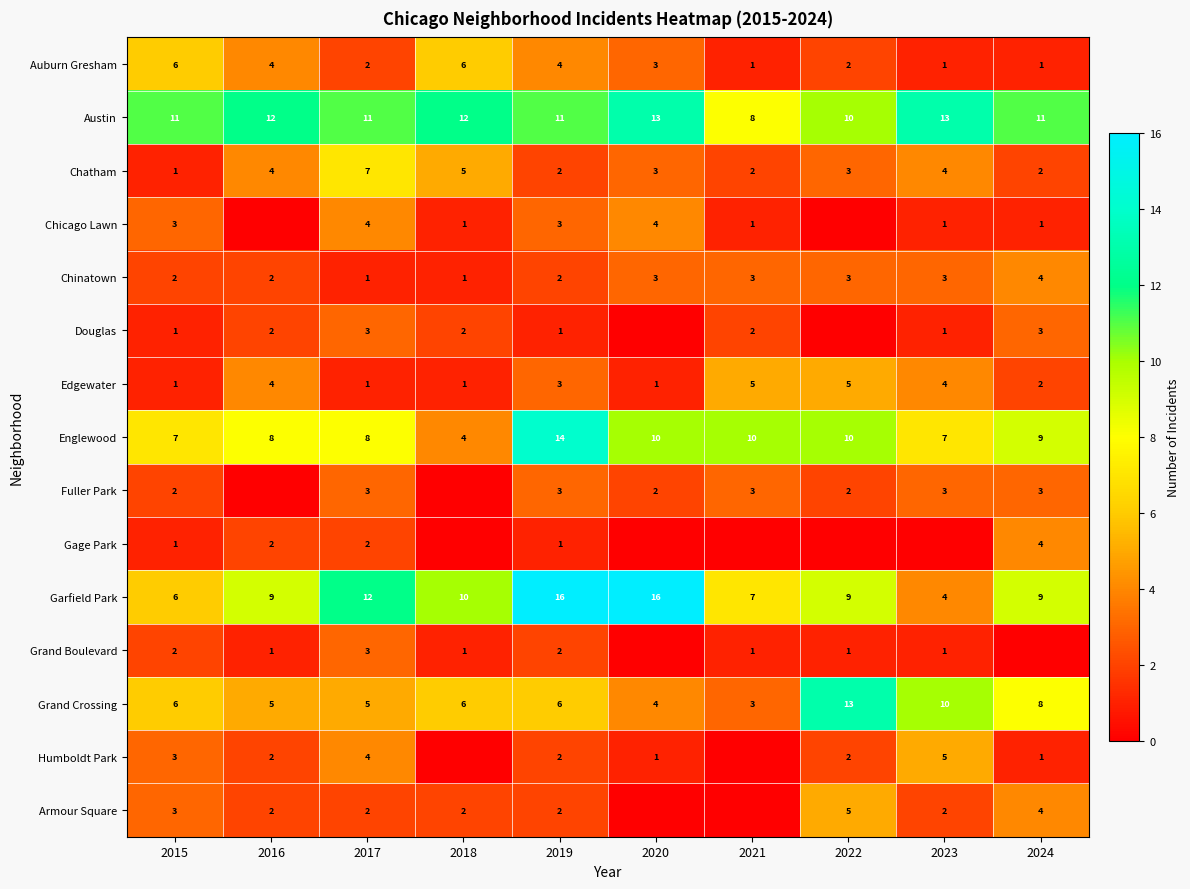

What is the minimum value for Austin?

8